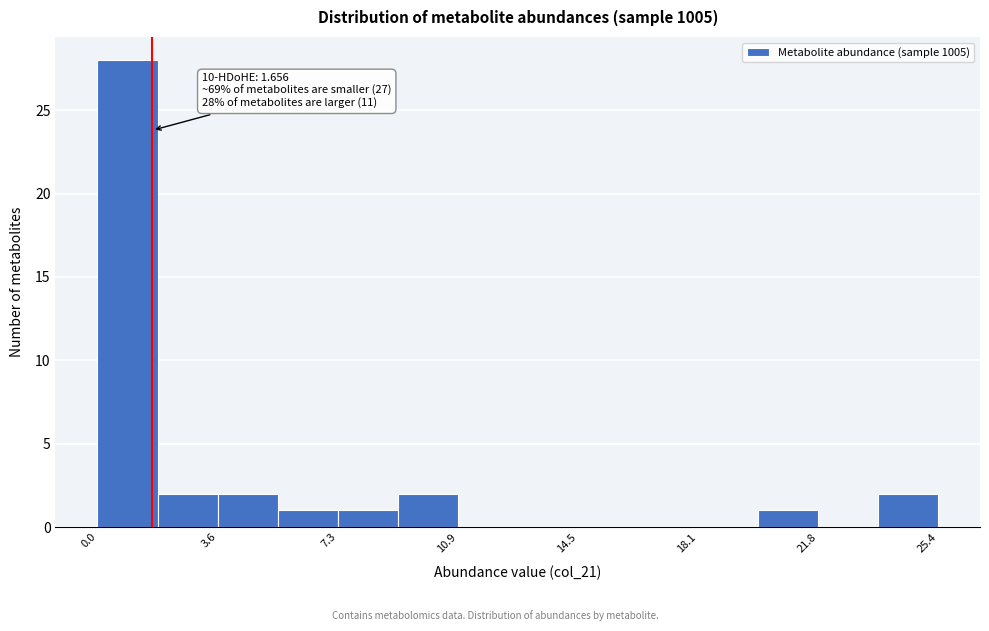

Read against the x-axis, roughly where is the centre of the tallest bar?

1.0